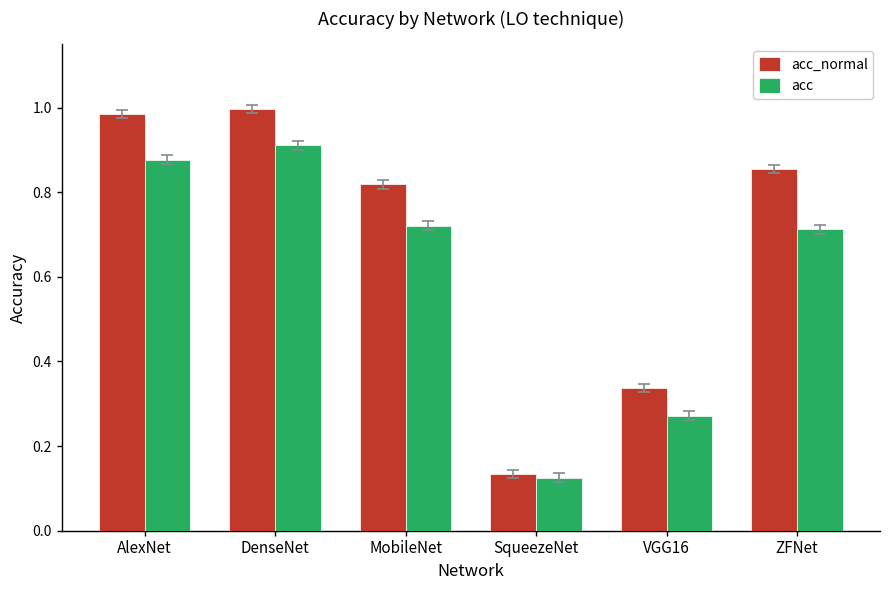

How many bars are there in total?

12